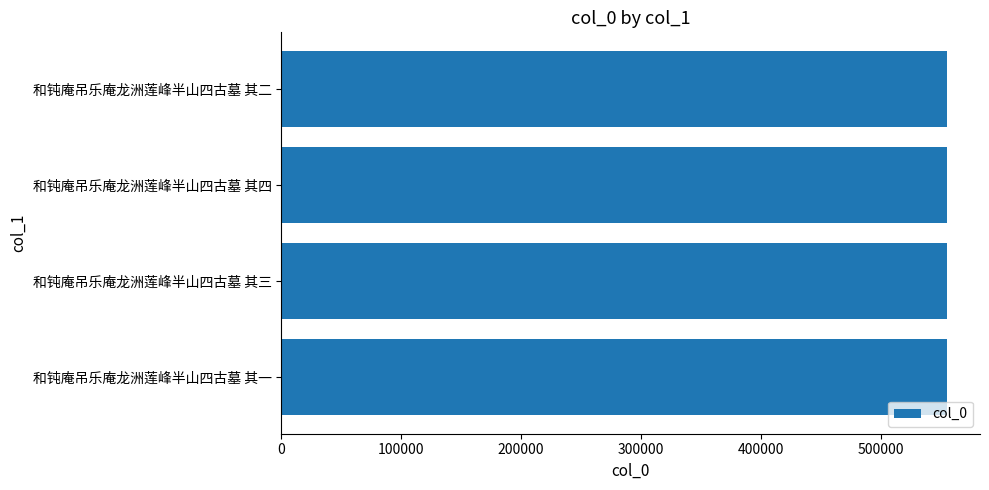

What is the ratio of the value at 和钝庵吊乐庵龙洲莲峰半山四古墓 其二 to the value at 和钝庵吊乐庵龙洲莲峰半山四古墓 其三?

1.0